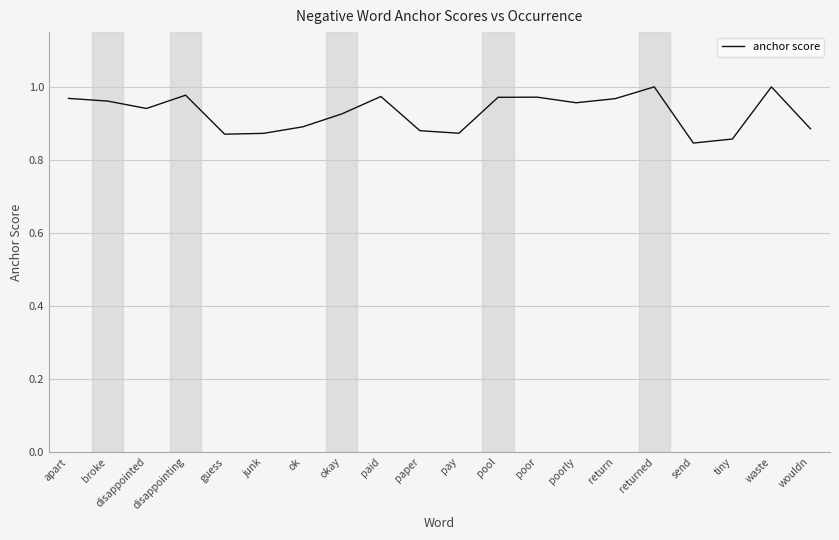

How many lines are shown in the chart?

1